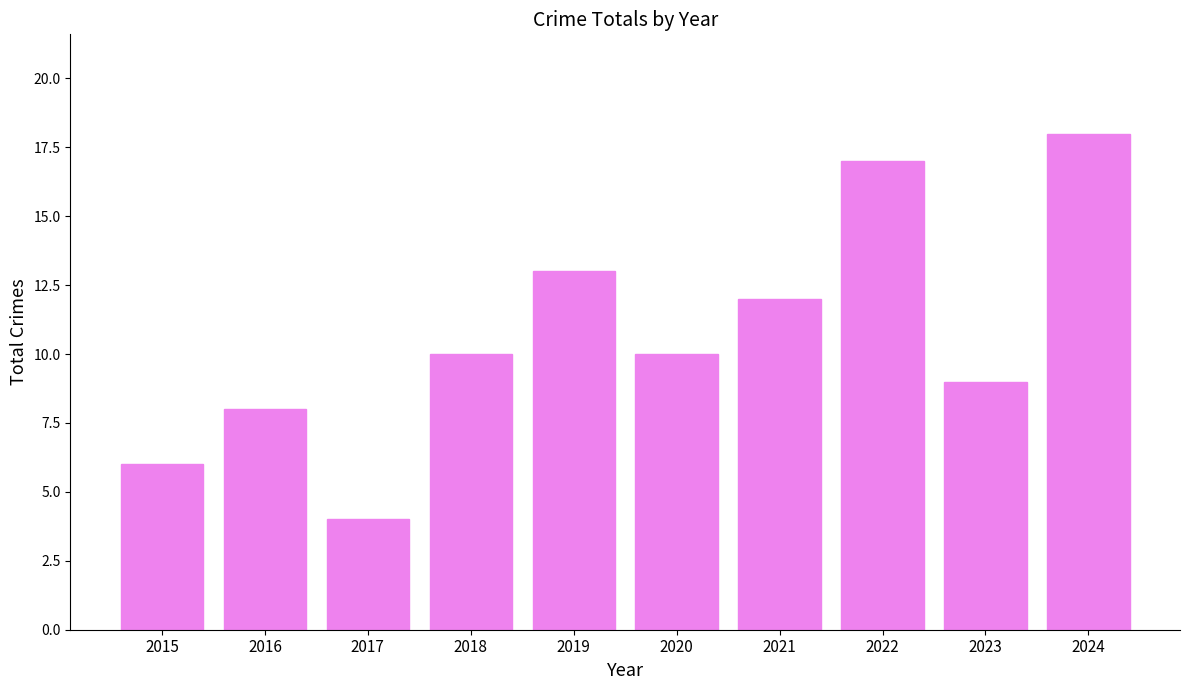

Approximately how many times larger is the value at 2021 compared to 2020?

1.2